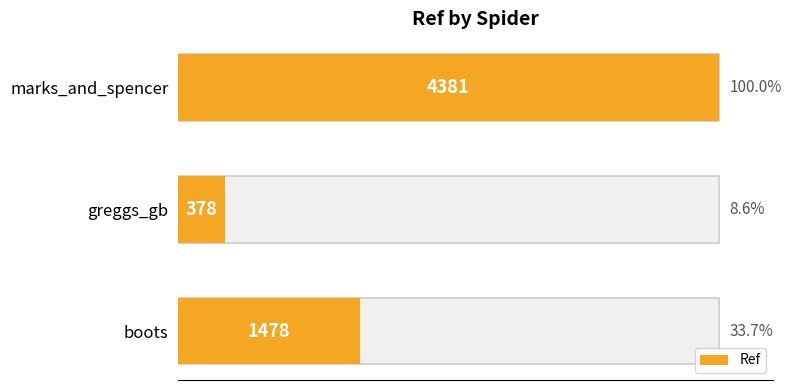

Count the number of data series in this chart.

1